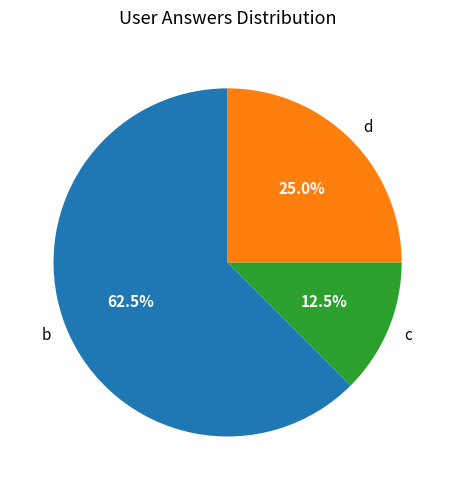

Between c and b, which is larger?

b